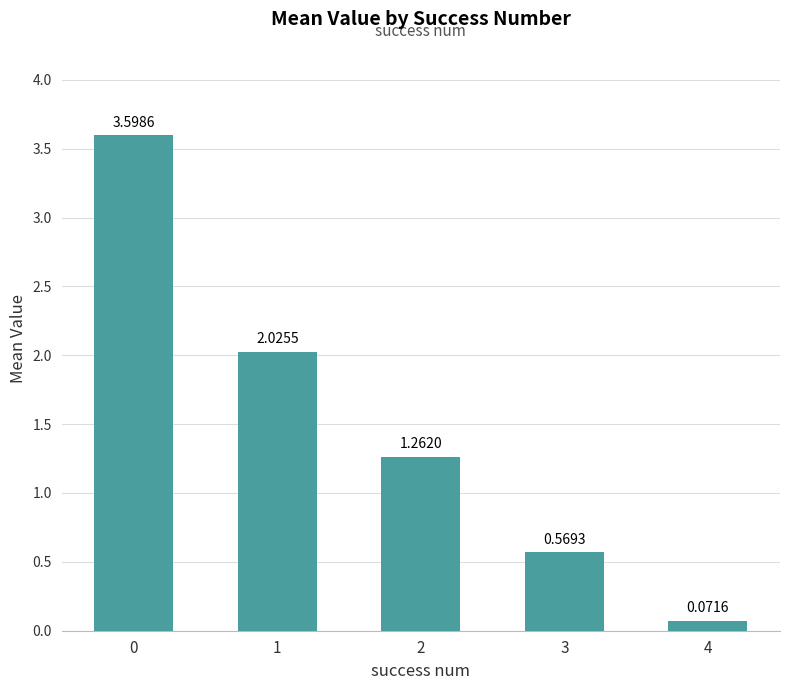

What is the change in value from 0 to 4?

-3.5